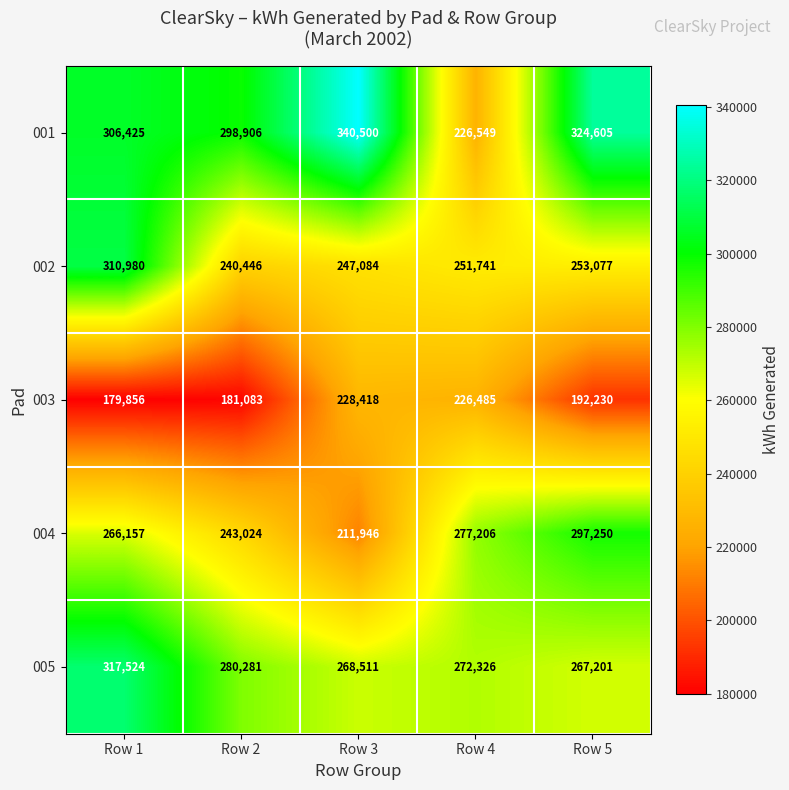

At which category is the sum across all series the highest?

Row 1